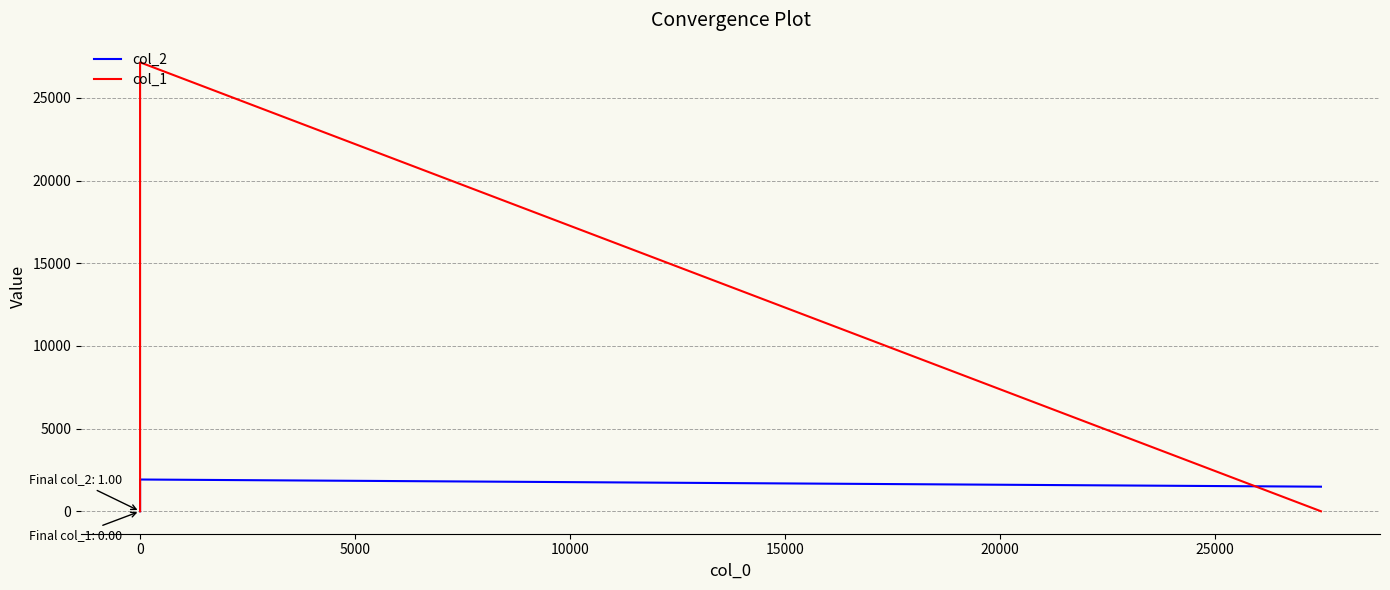

What position from the right is 0?

2